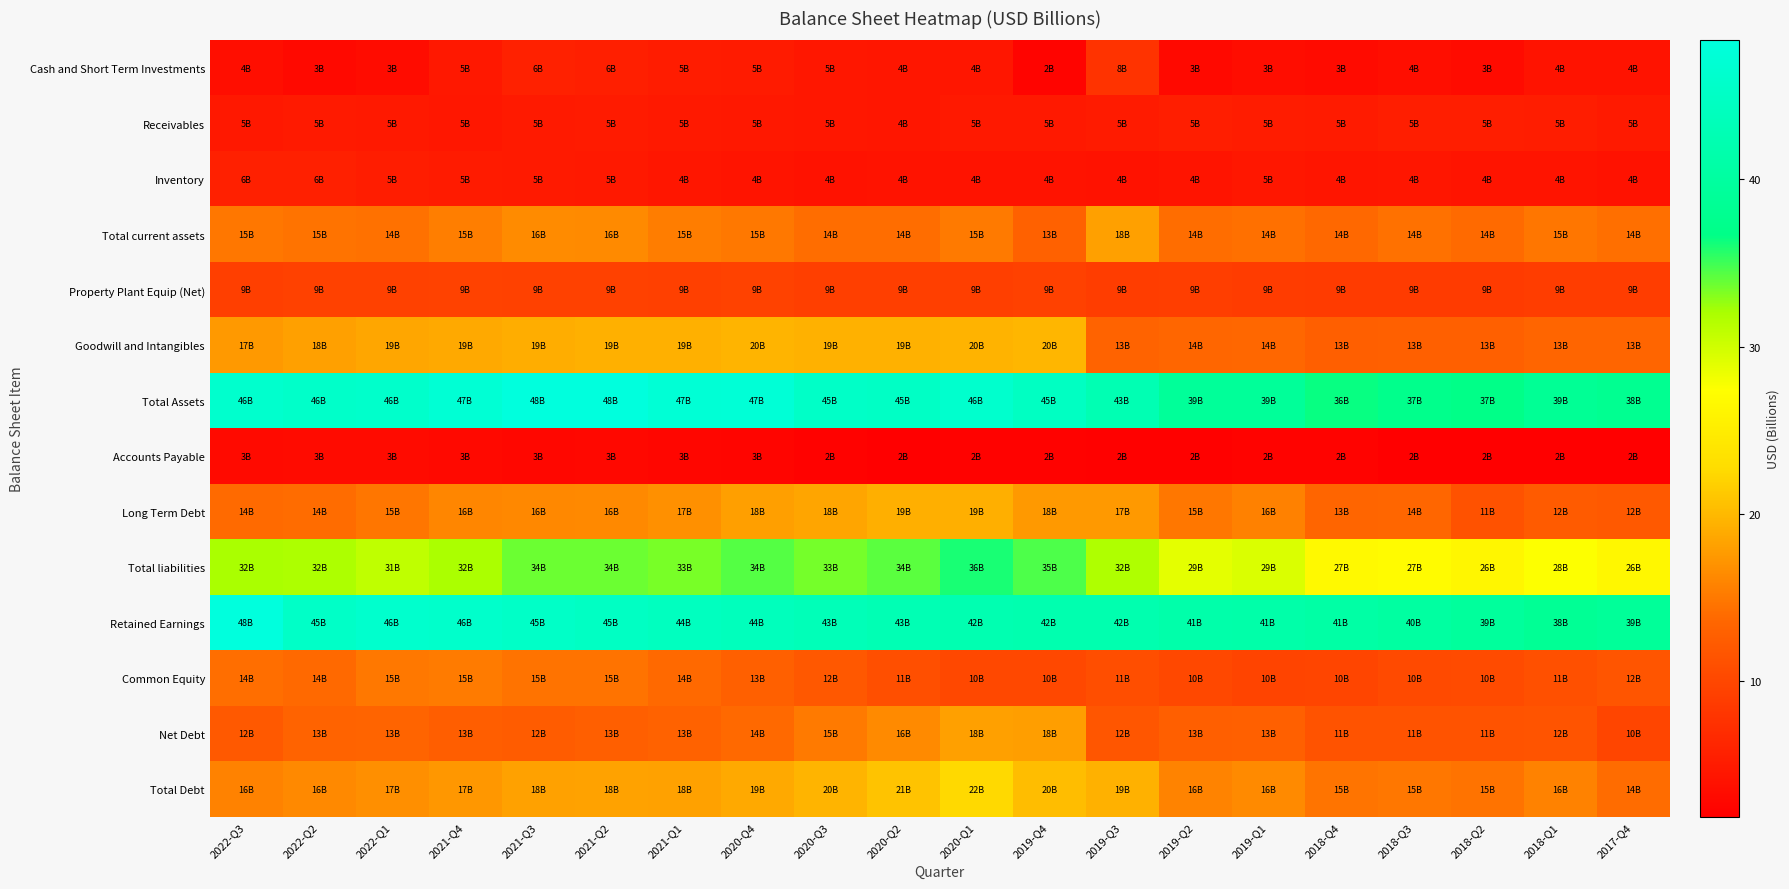

Which has a higher value, 2022-Q3 or 2018-Q1?

2018-Q1